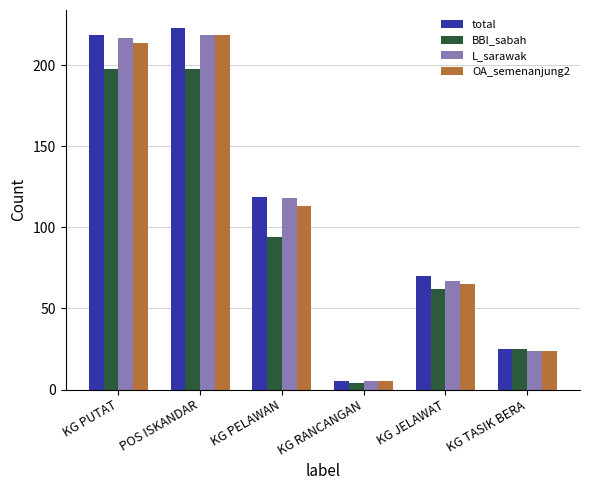

What are all the series names shown in the legend?

total, BBI_sabah, L_sarawak, OA_semenanjung2